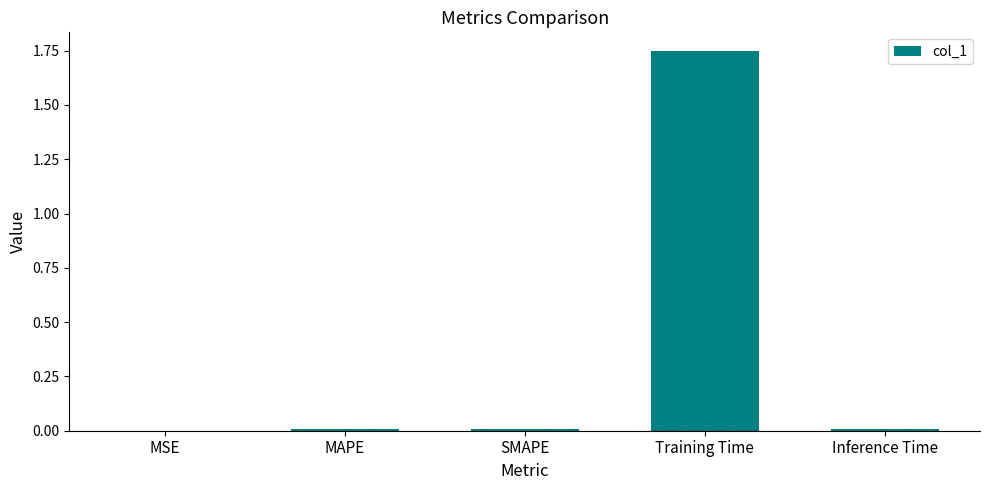

True or false: the data shows 0.0 at MAPE.

True